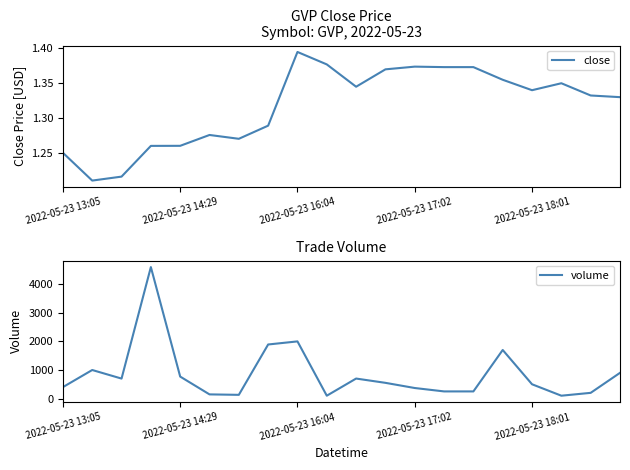

True or false: close and volume intersect in this chart.

False